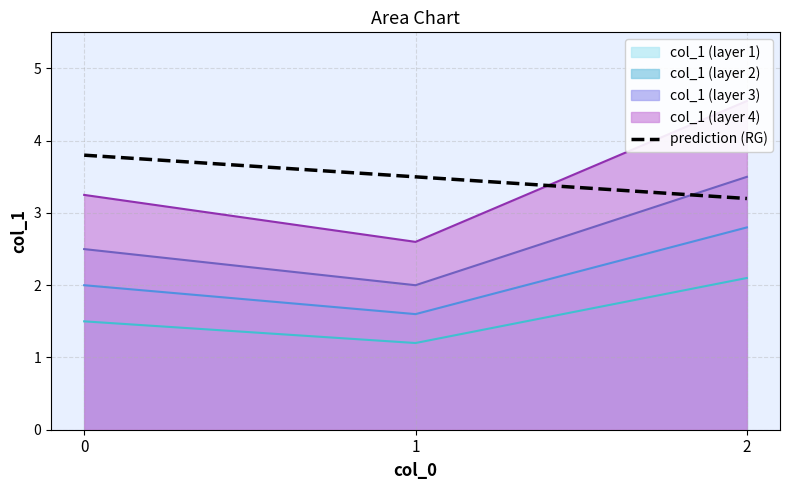

Count the number of values greater than 3.

2